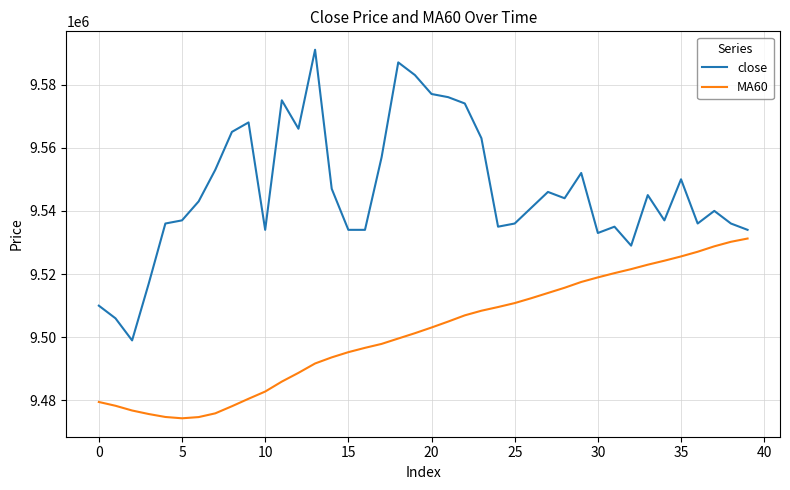

What is the maximum value for close?

9591000.0